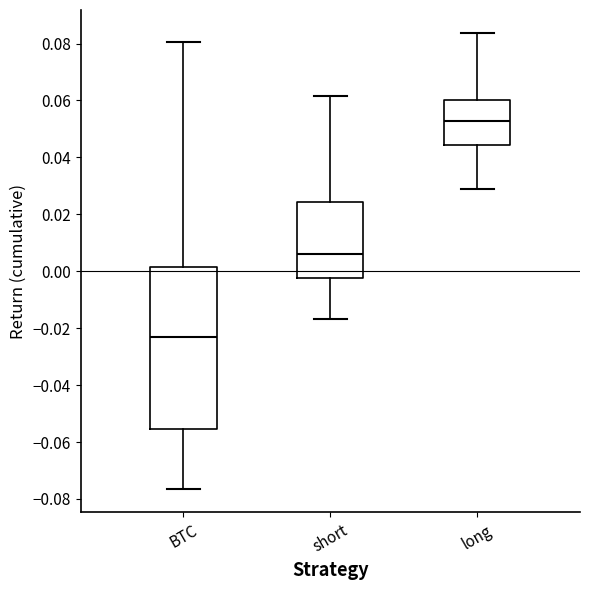

Which box's median line is the highest?

long